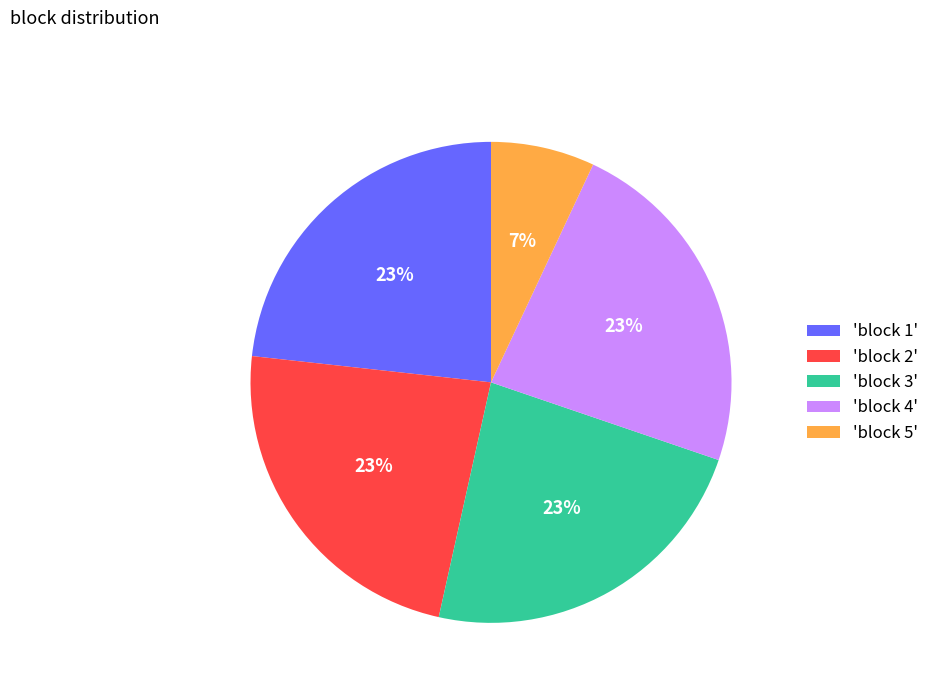

Is the sum of 'block 1' and 'block 4' greater than half?

No